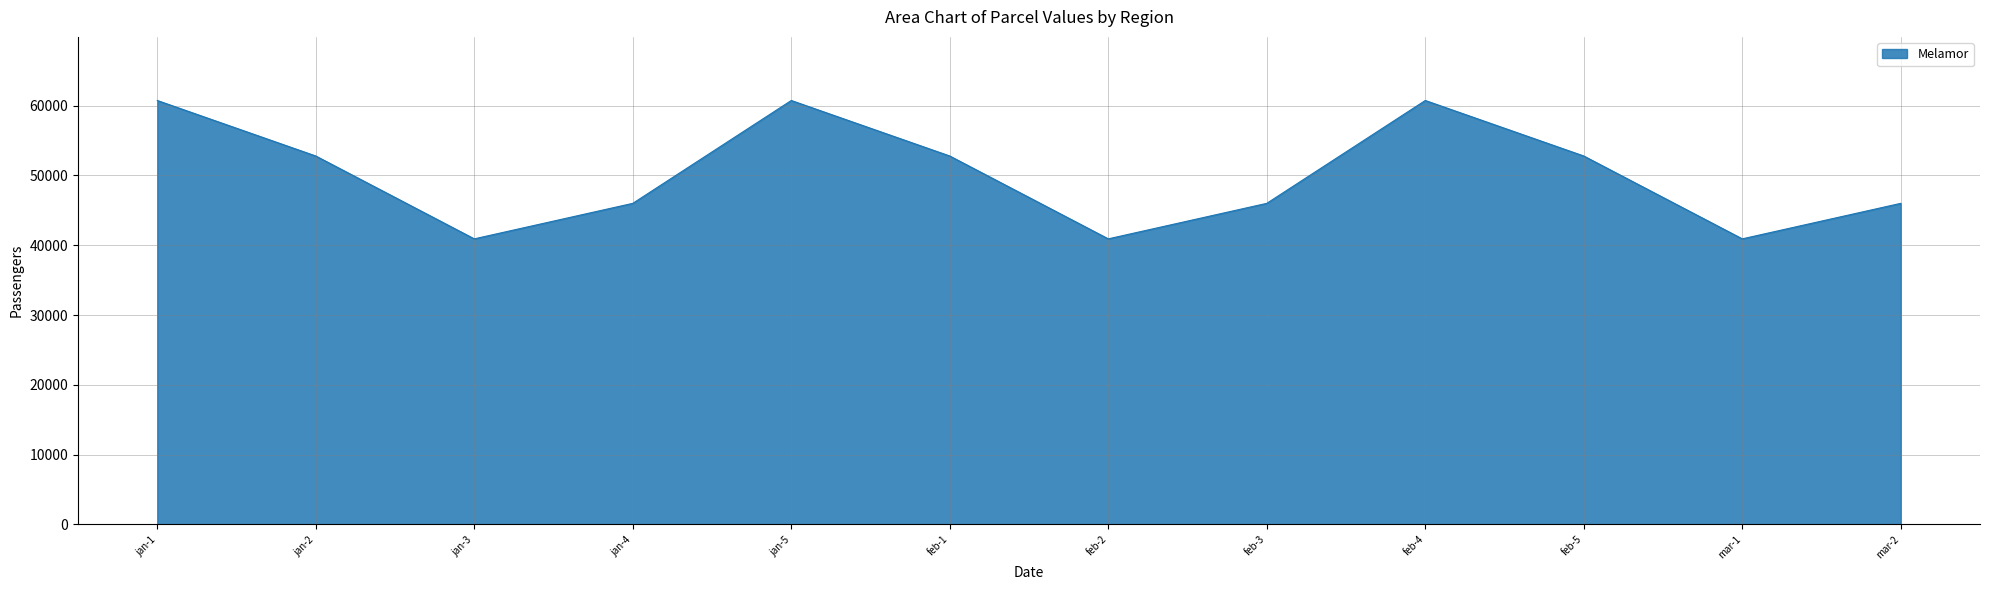

What is the difference between the maximum and minimum values?

19816